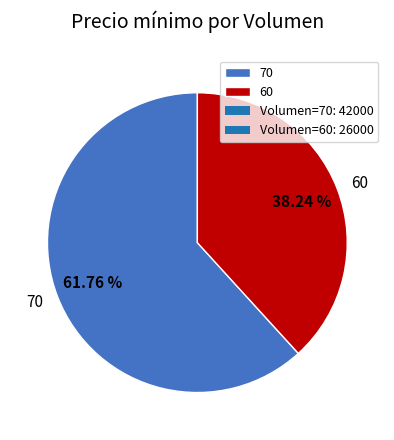

Which has a higher value, 60 or 70?

70